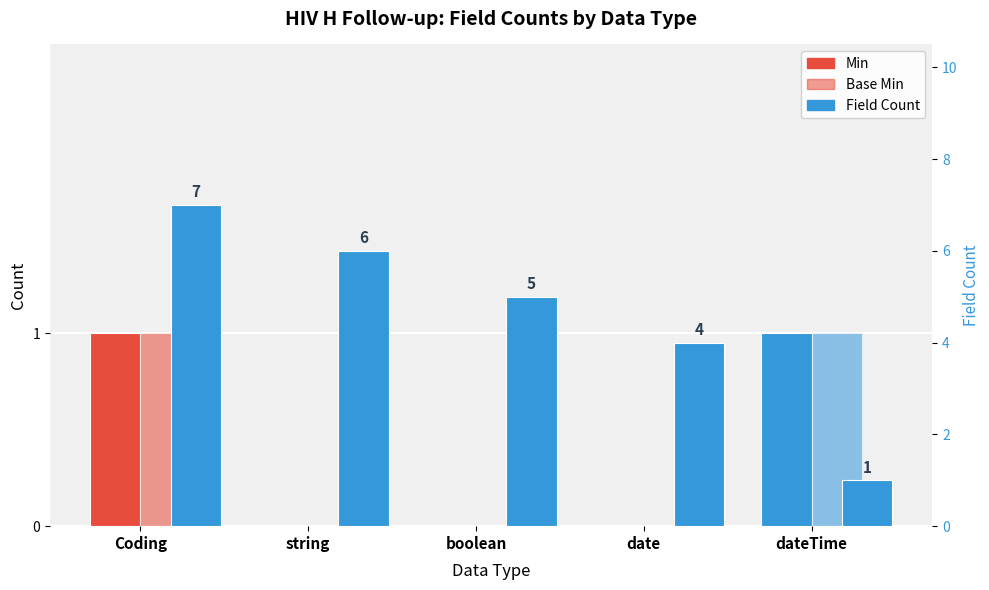

Reading left to right, extract all data points from this chart.

Min: 1	0	0	0	1
Base Min: 1	0	0	0	1
Field Count: 7	6	5	4	1